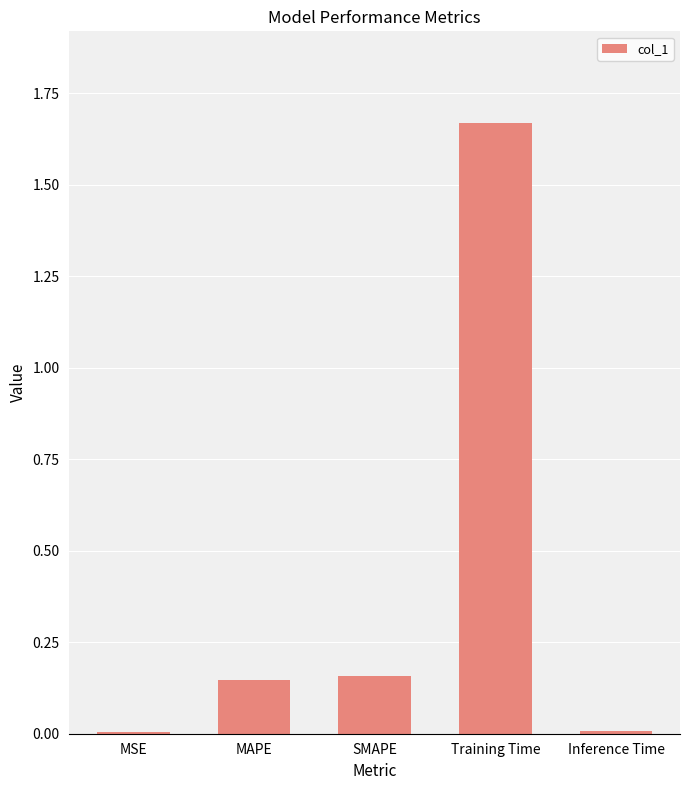

Does the chart contain stacked bars?

No